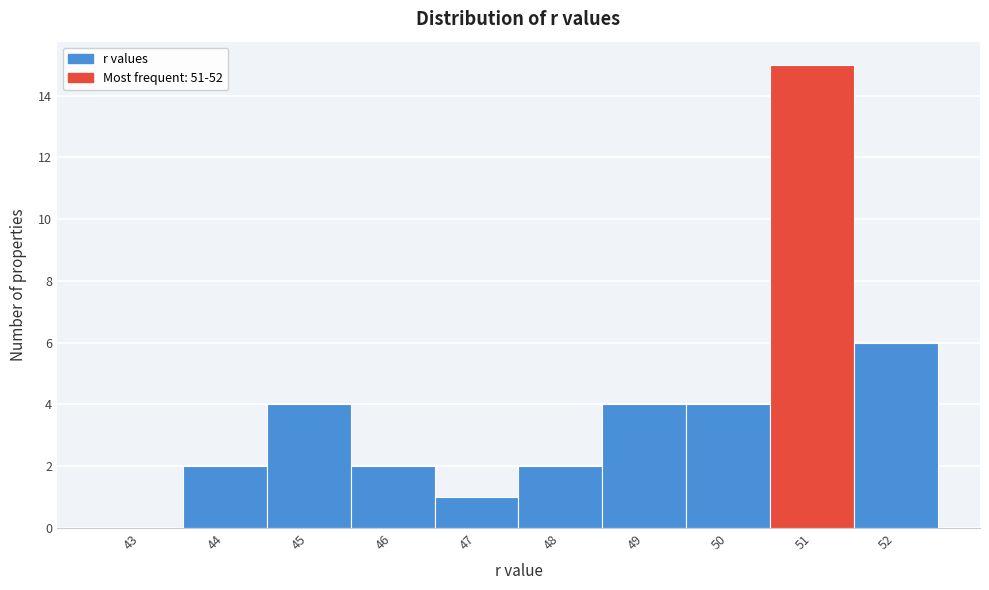

Reading right to left, transcribe all the data shown in this chart.

52=6	51=15	50=4	49=4	48=2	47=1	46=2	45=4	44=2	43=0